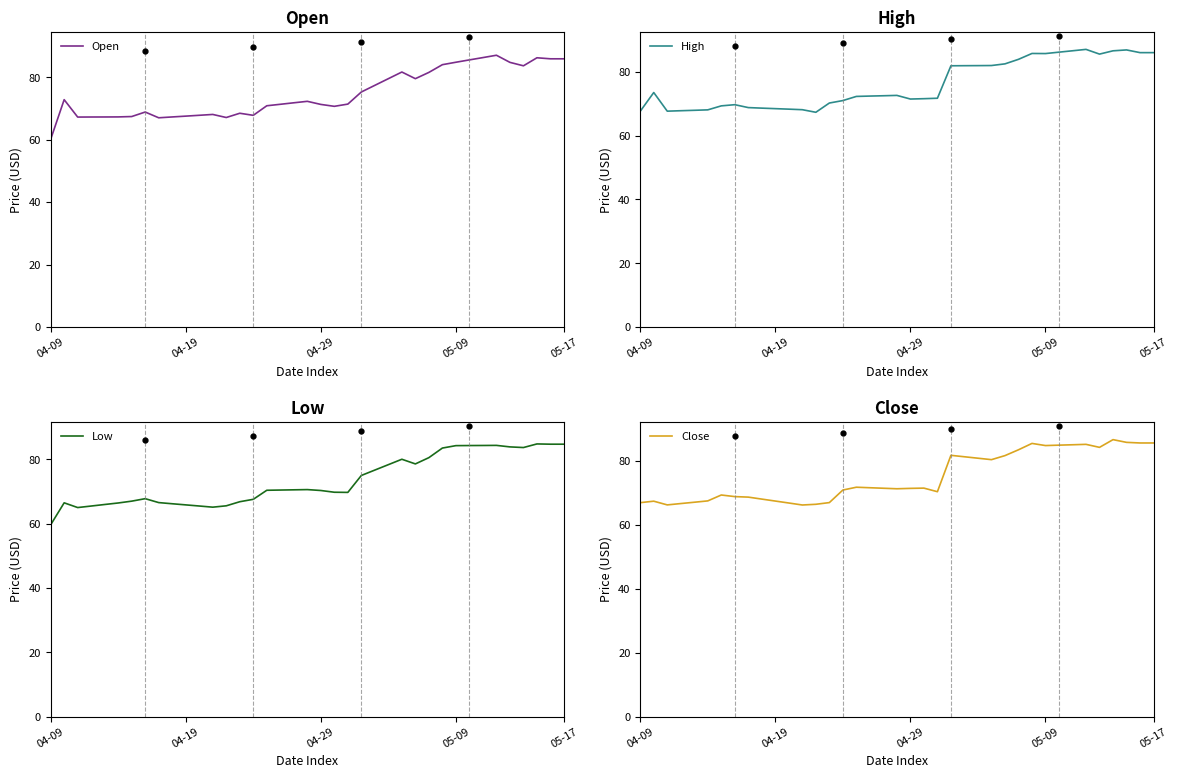

How many data points in Low are above 70?

21